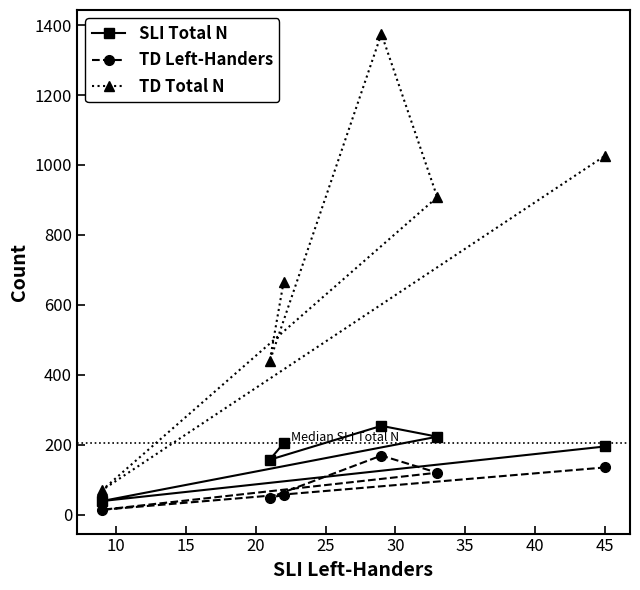

Which series has the largest range (max minus min)?

TD Total N